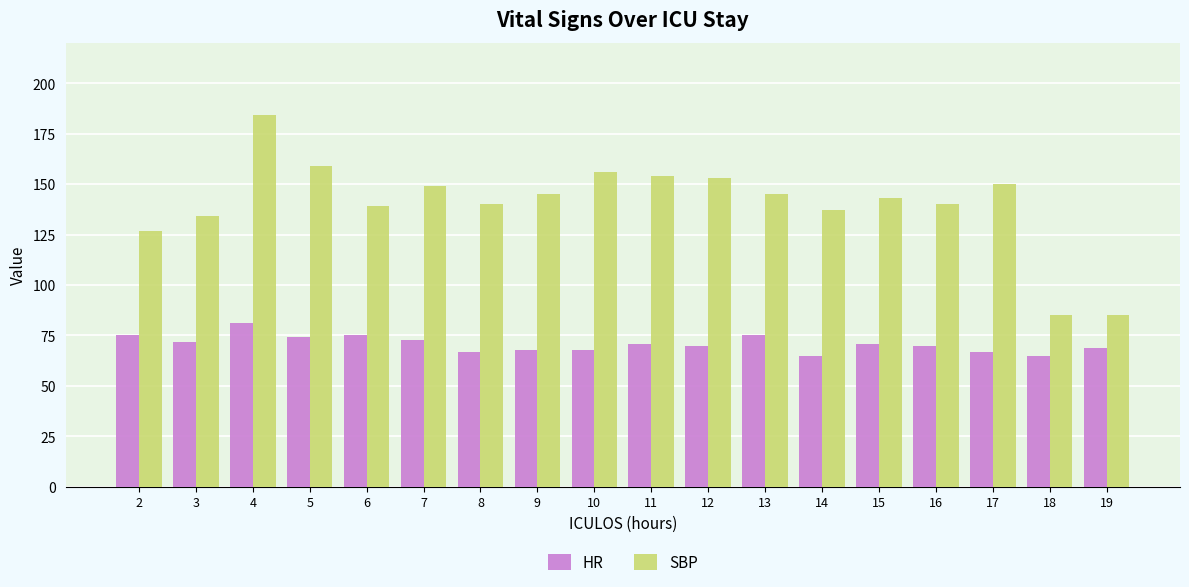

How many data points does each series have?

18